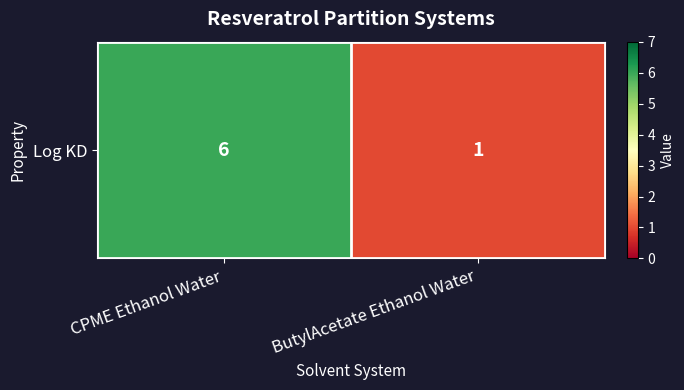

Reading right to left, what are all the values shown in this chart?

1	6